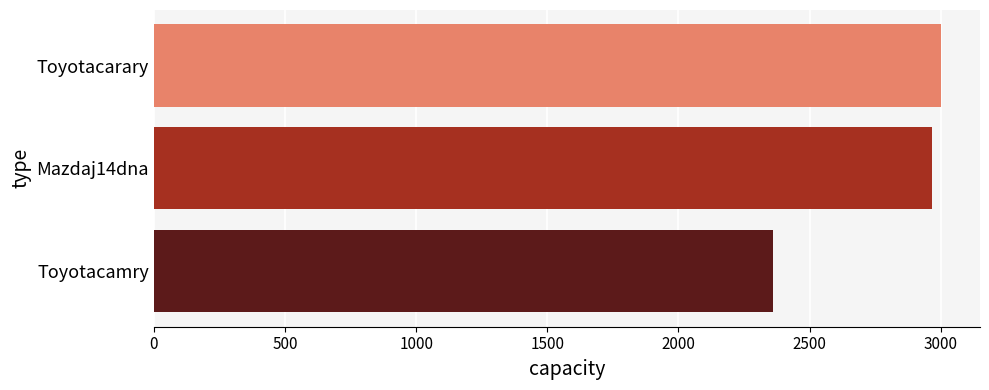

What is the change in value from Toyotacamry to Toyotacarary?

+638